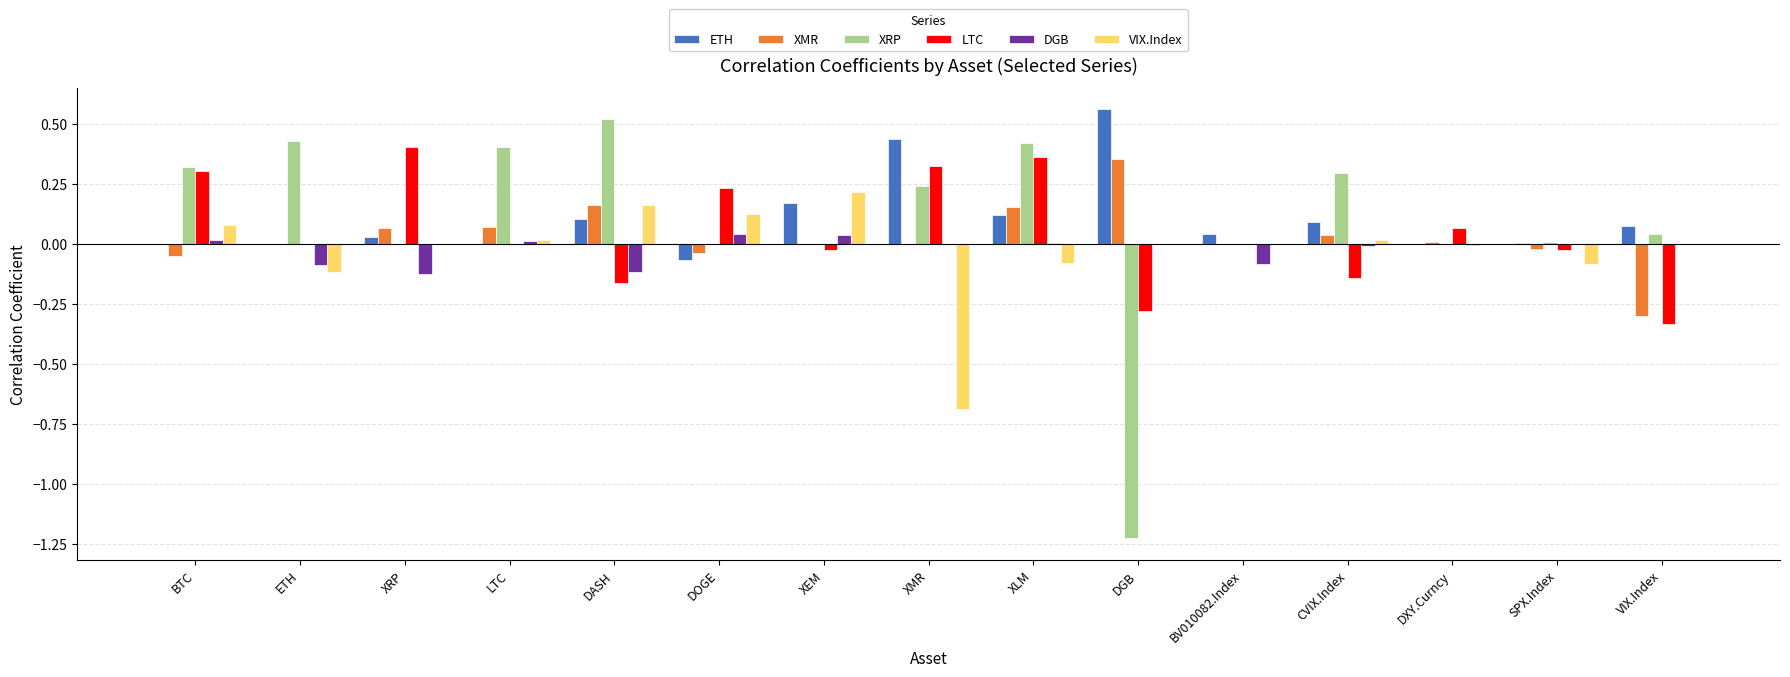

Is the value of ETH at VIX.Index greater than the value of XMR at DXY.Curncy?

Yes